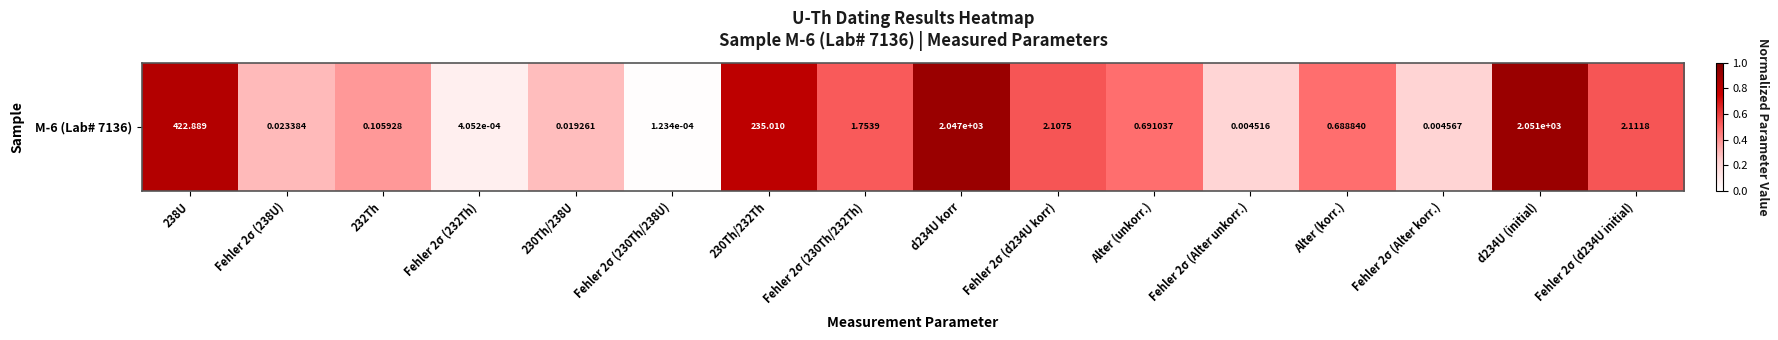

What is the change in value from Fehler 2σ (238U) to Alter (korr.)?

+0.2